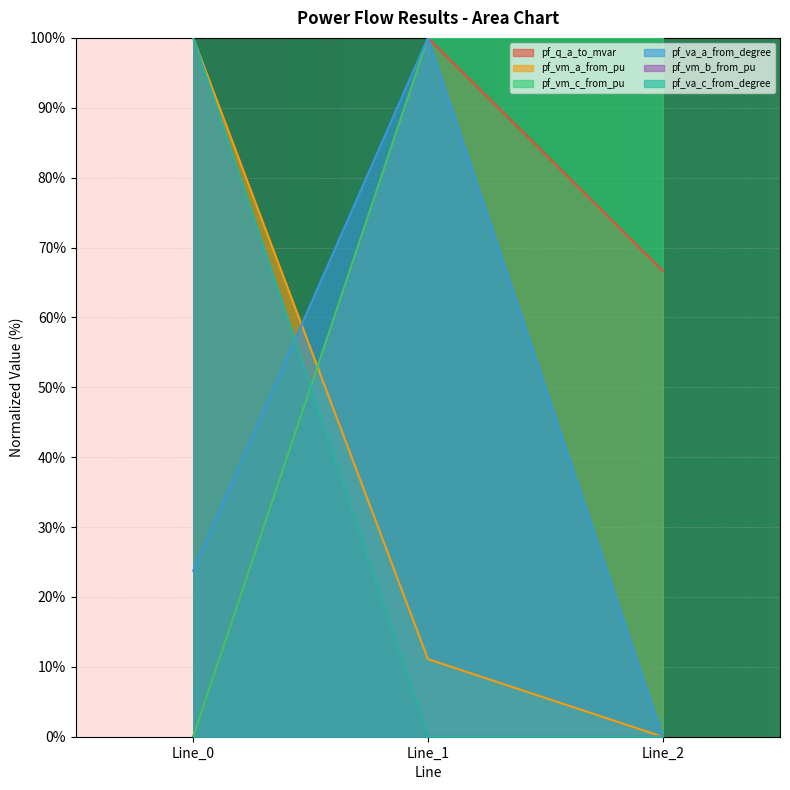

Count the pf_vm_b_from_pu values in the range 0 to 100.

3